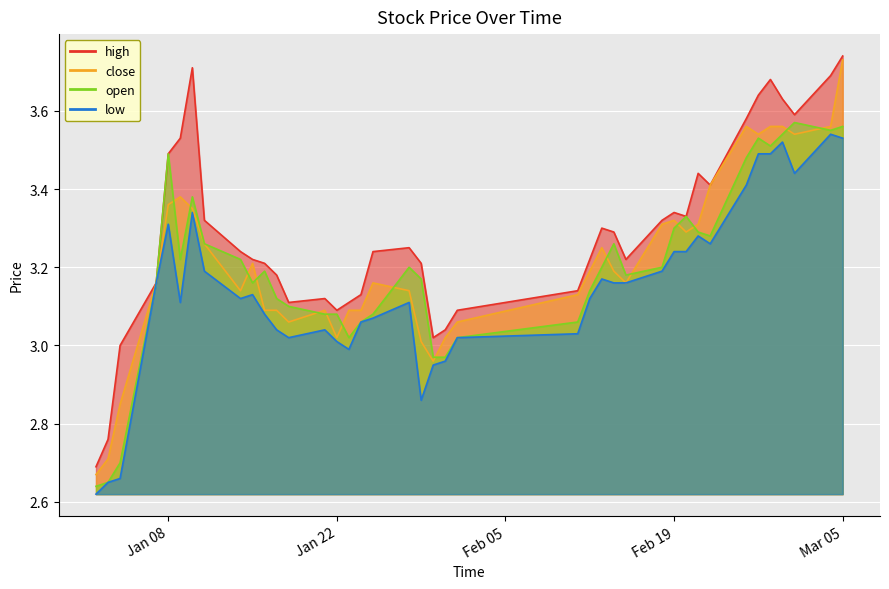

Does the chart display data point markers on the line(s)?

No